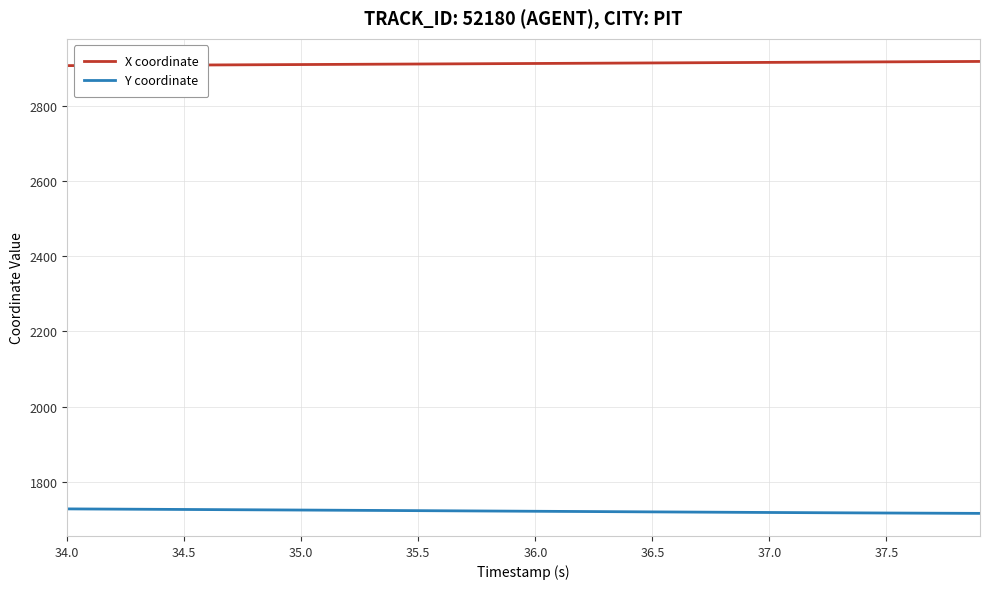

What is the sum of all Y coordinate values?

68859.2